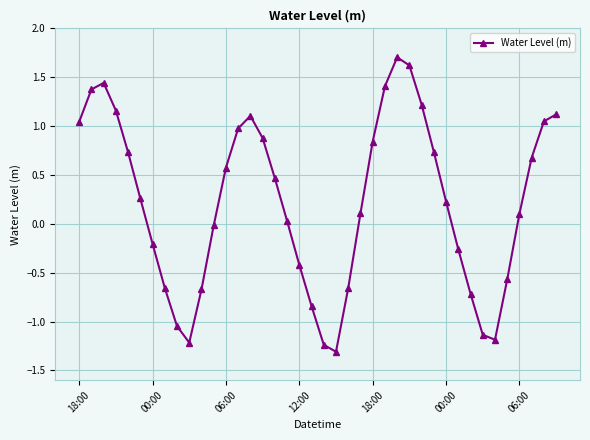

True or false: the data has more than 2 interior local peaks.

True